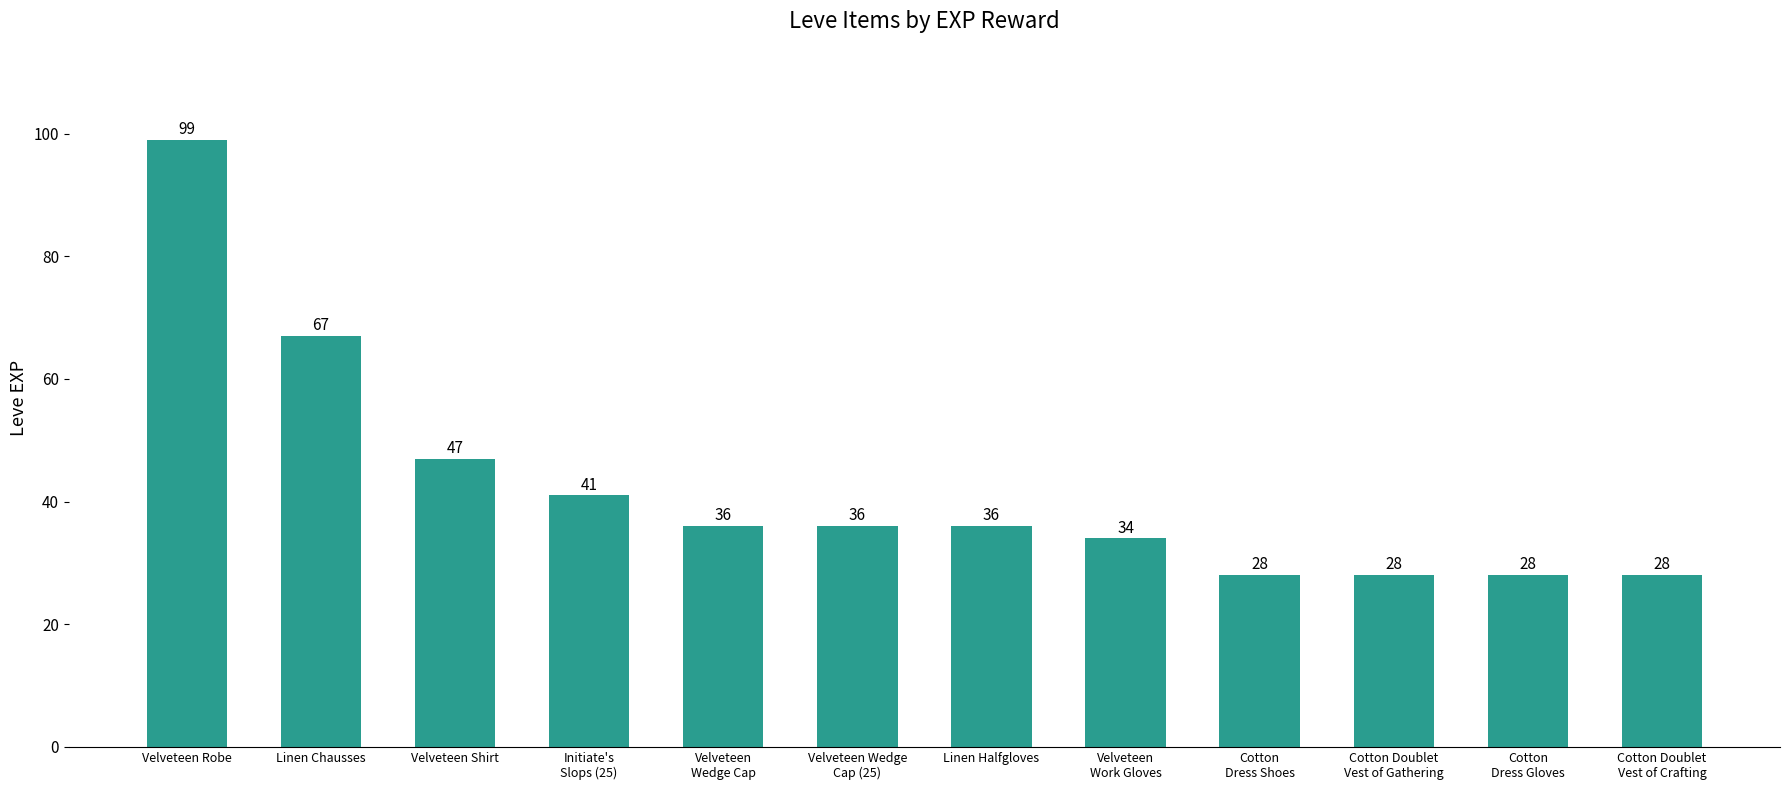

What value does the data have at Linen Chausses?

67